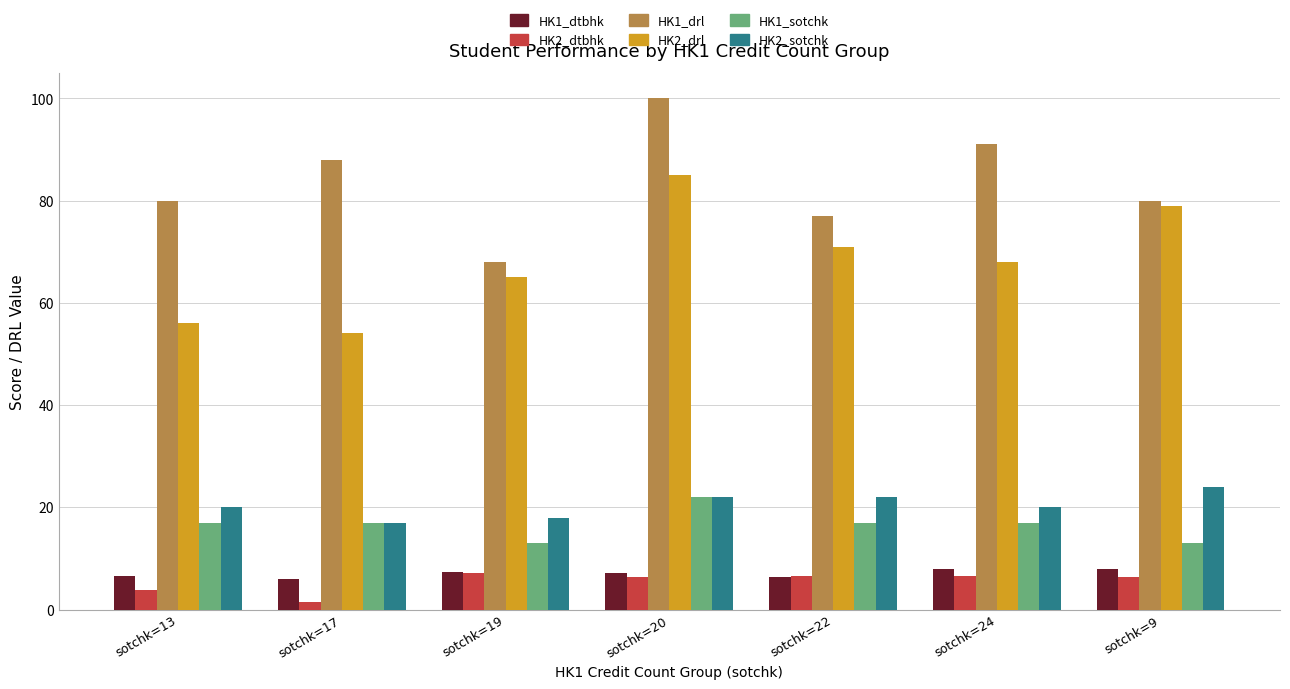

What value does the HK1_drl series have at sotchk=9?

80.0